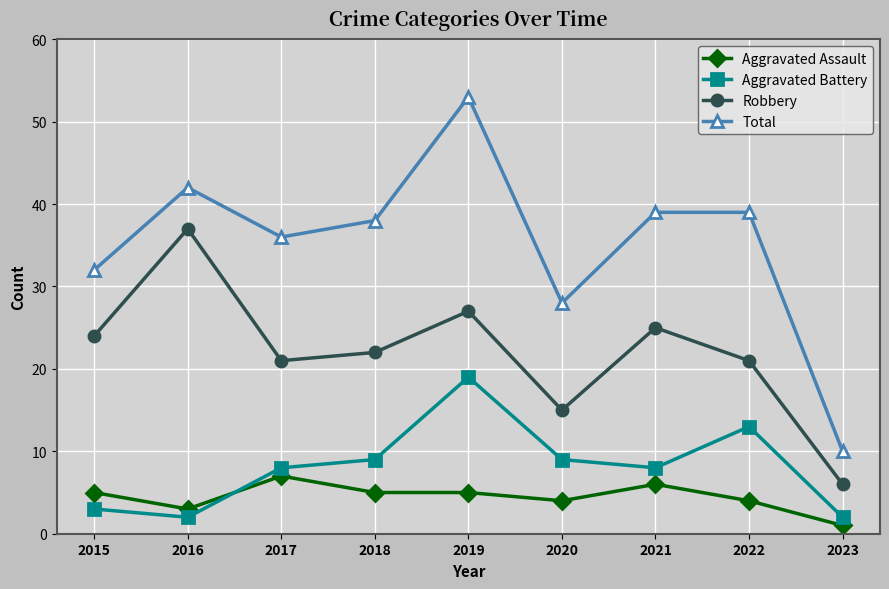

Where does the Robbery series first go above 22?

2015